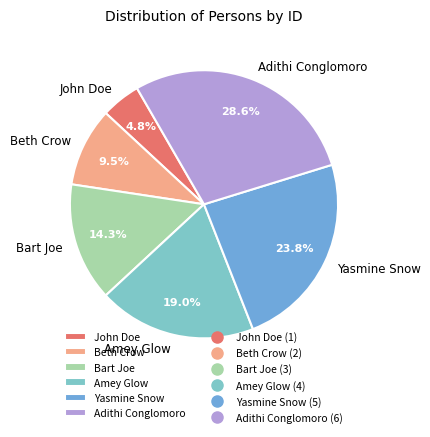

Does any single category account for the majority?

No